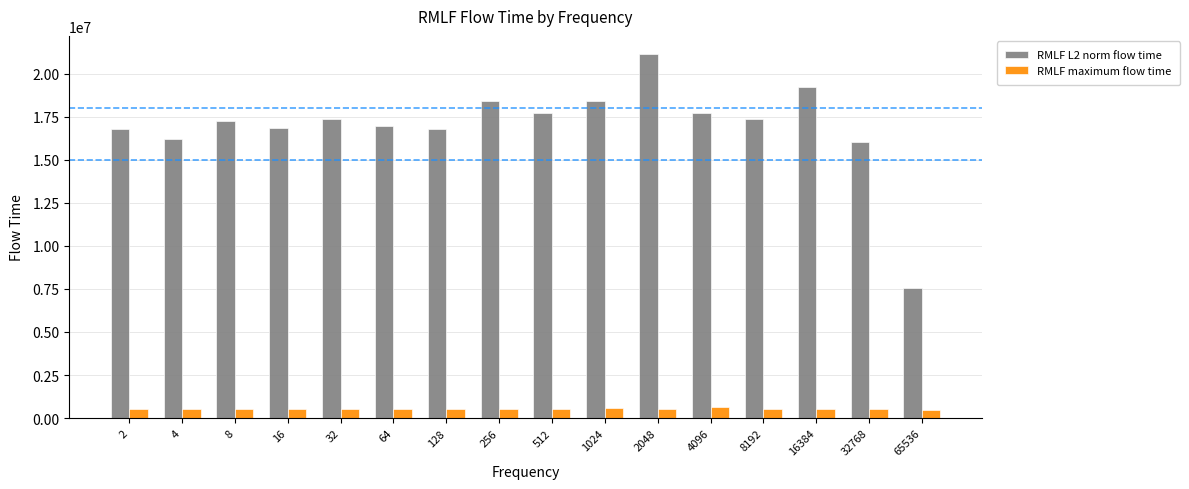

What is the lowest value of the RMLF L2 norm flow time series?

7582701.2